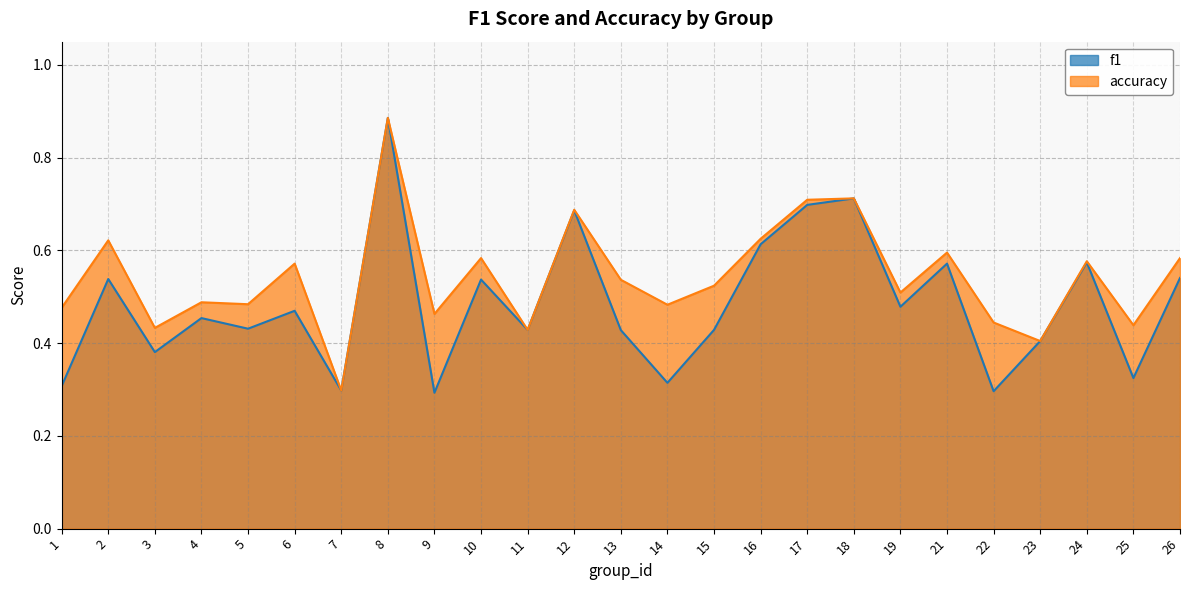

Read the accuracy value at 11.

0.4